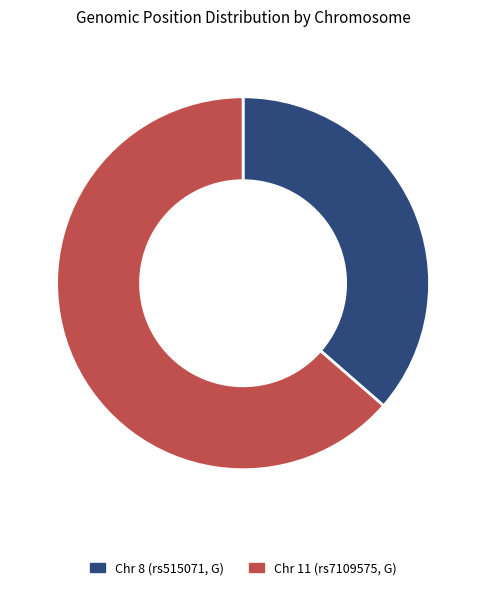

Count the number of slices in the pie.

2